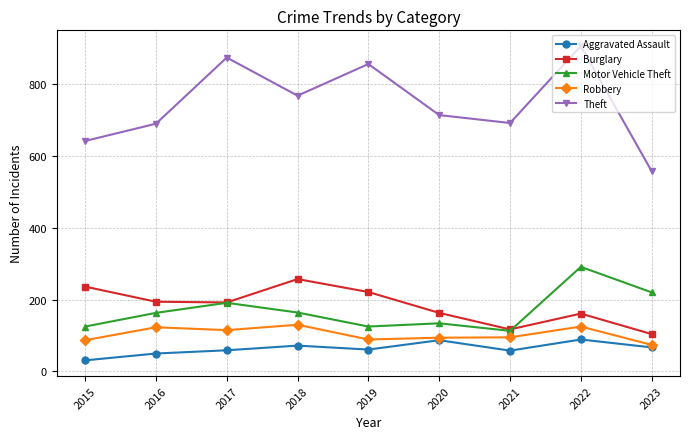

What are all the series names shown in the legend?

Aggravated Assault, Burglary, Motor Vehicle Theft, Robbery, Theft